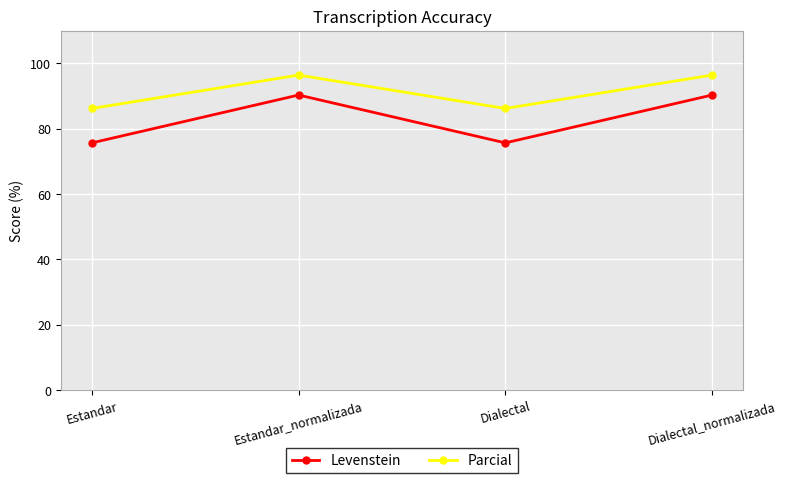

Is it true that Parcial equals 96.4 at Dialectal_normalizada?

True